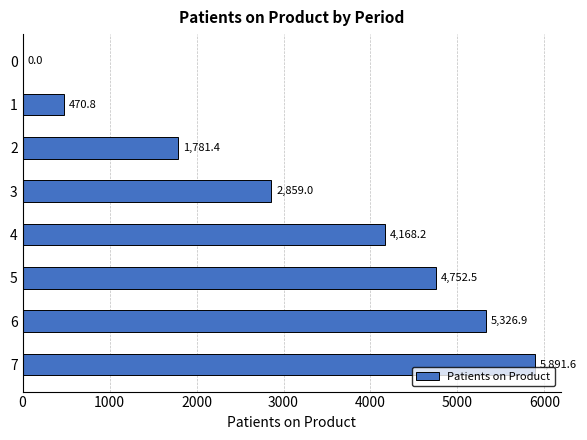

Reading top to bottom, list all the values displayed in this chart.

0=0.0	1=470.8	2=1781.4	3=2859.0	4=4168.2	5=4752.5	6=5326.9	7=5891.6